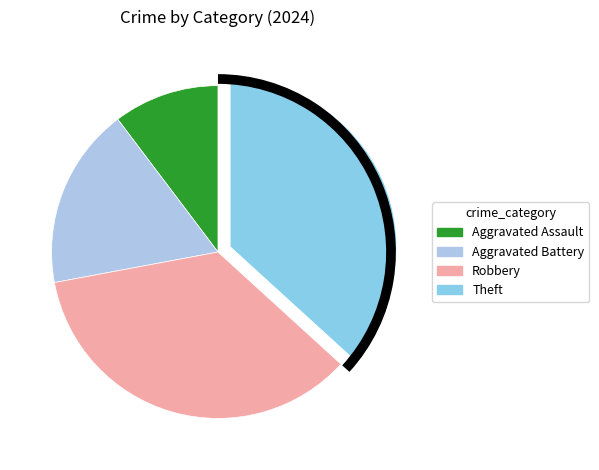

What is the change in value from Aggravated Assault to Robbery?

+17